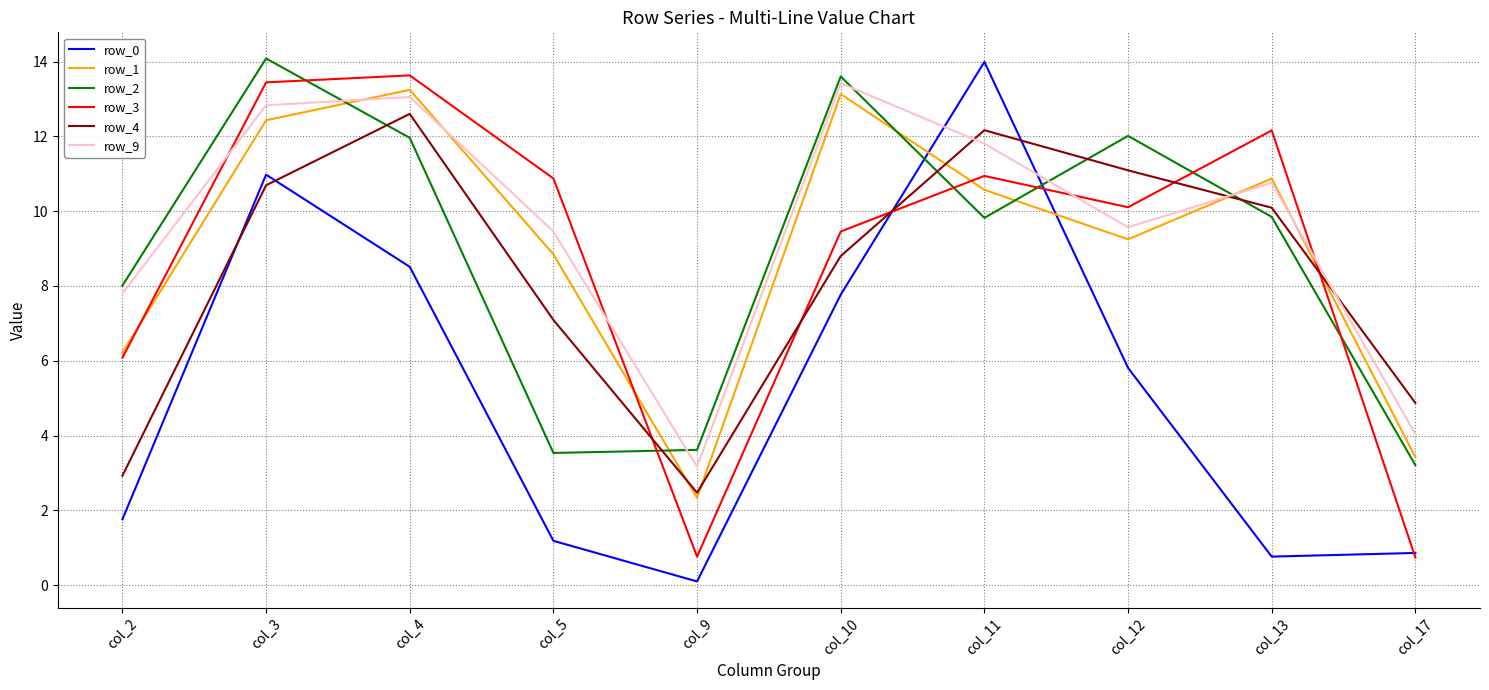

At which category is the sum across all series the highest?

col_3